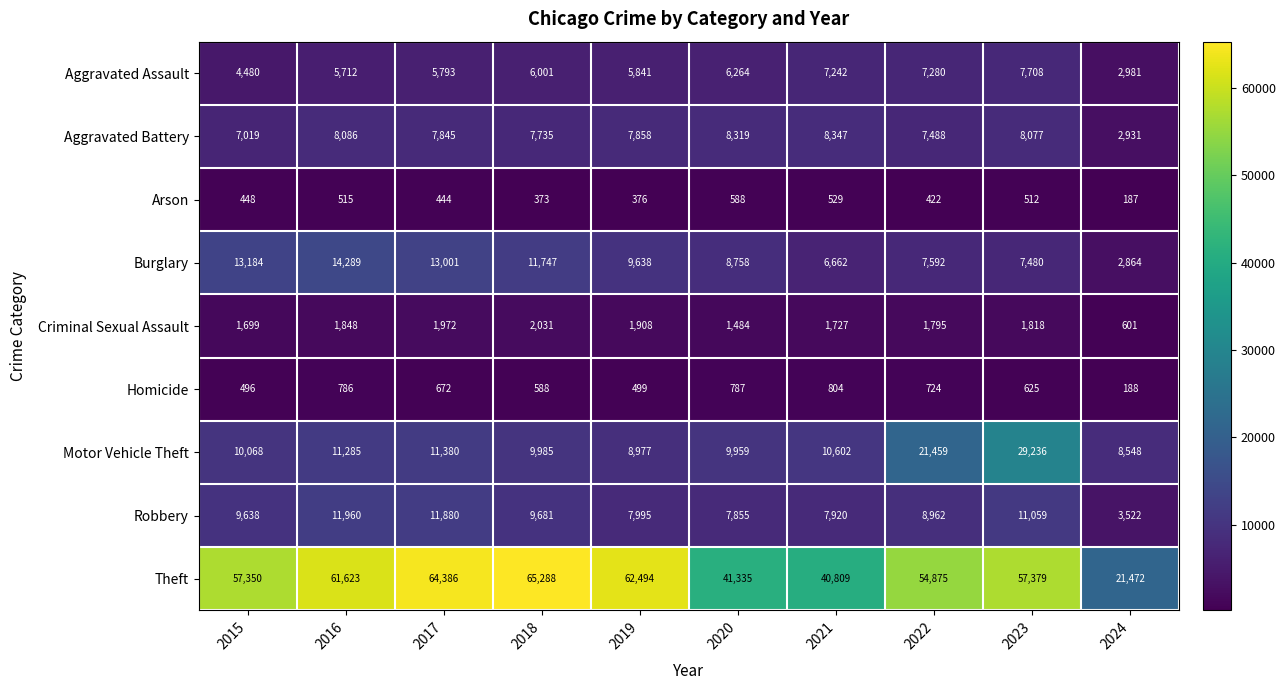

How many categories are shown in the chart?

10